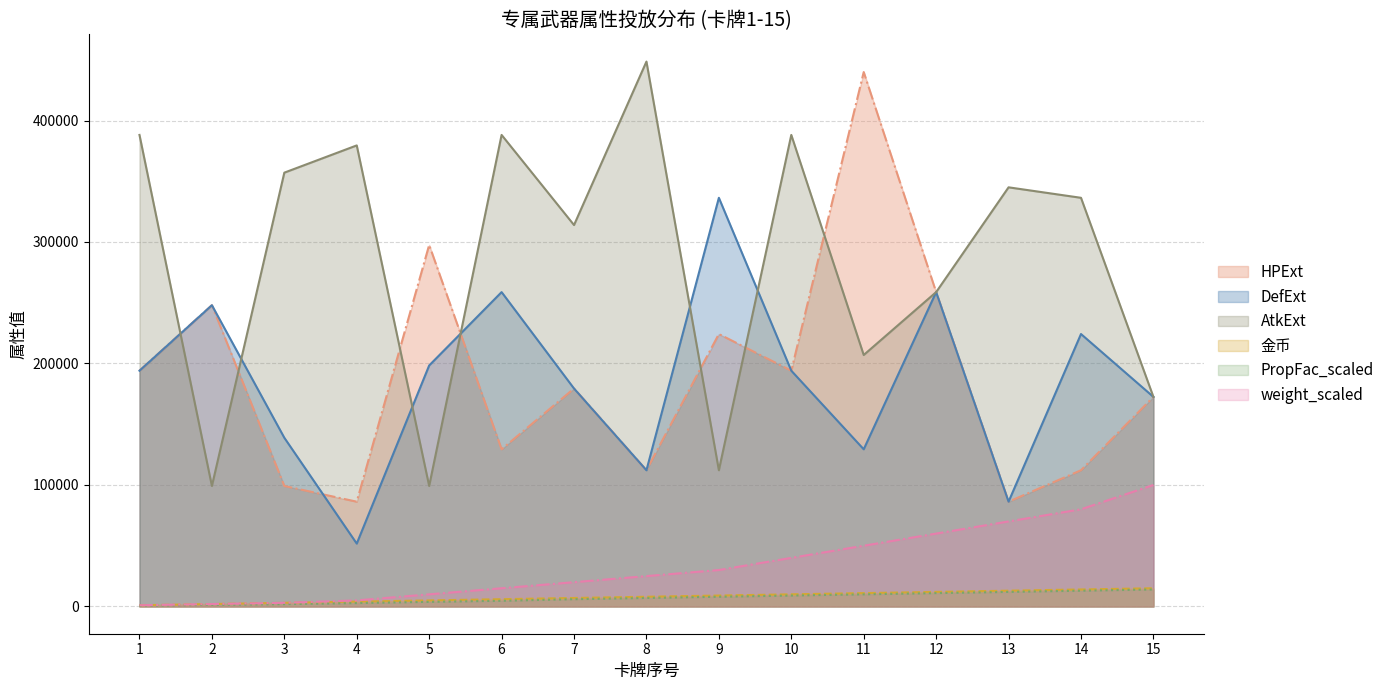

Where does the 金币 series first go above 8000?

9